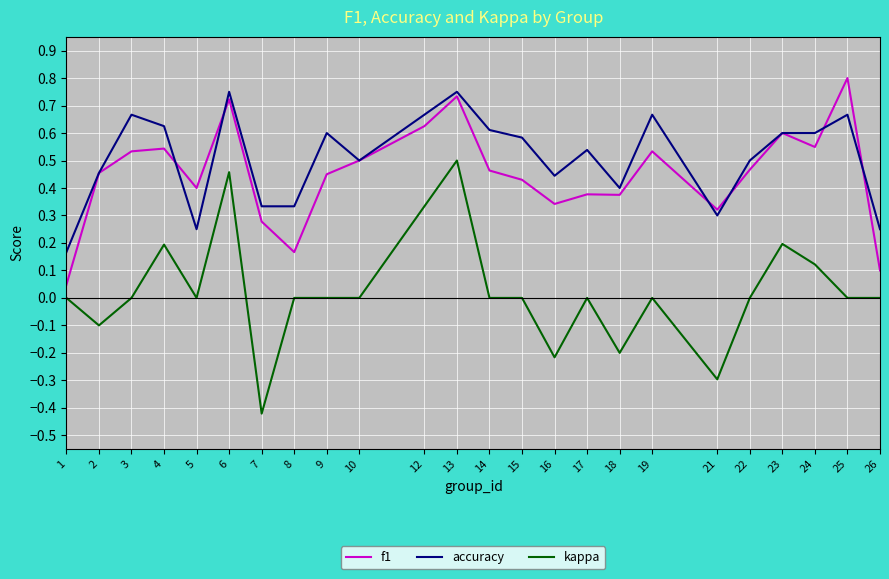

True or false: accuracy has more than 2 interior local peaks.

True